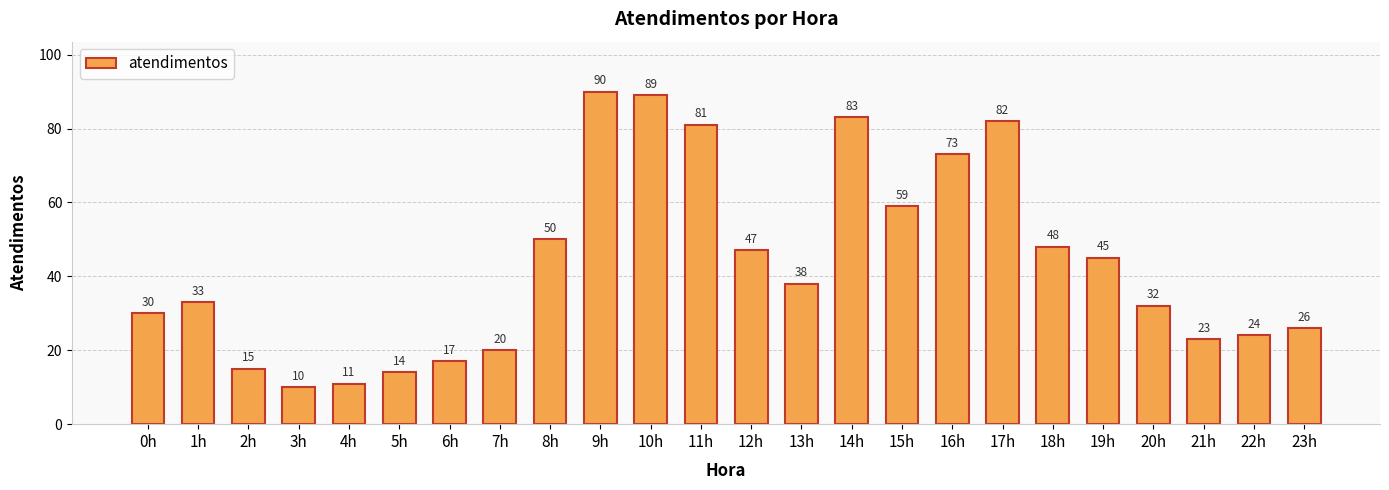

List the labels in order of value, largest first.

9h, 10h, 14h, 17h, 11h, 16h, 15h, 8h, 18h, 12h, 19h, 13h, 1h, 20h, 0h, 23h, 22h, 21h, 7h, 6h, 2h, 5h, 4h, 3h